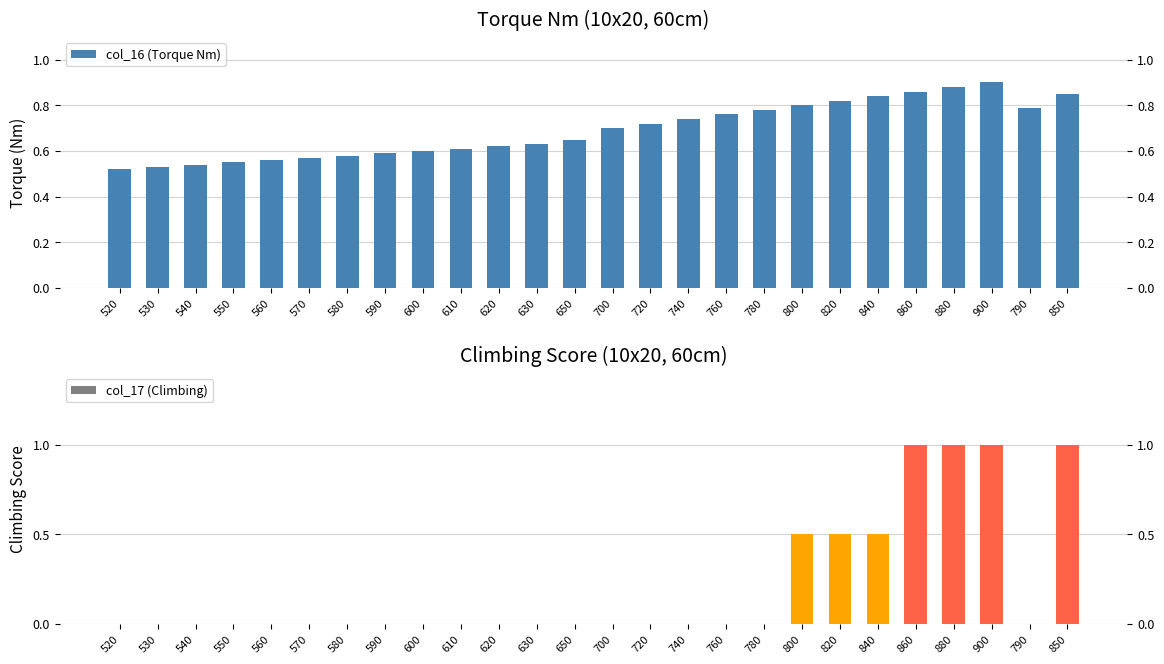

Are the bars grouped side by side (vs. stacked)?

Yes